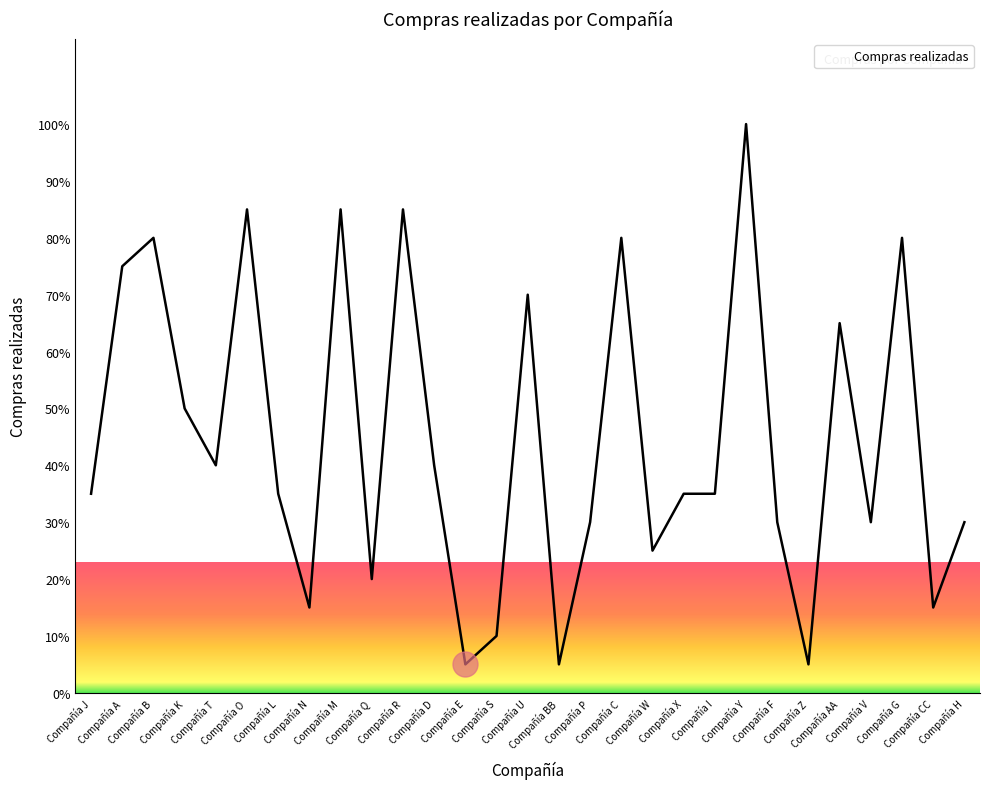

Does the chart have visible grid lines?

No